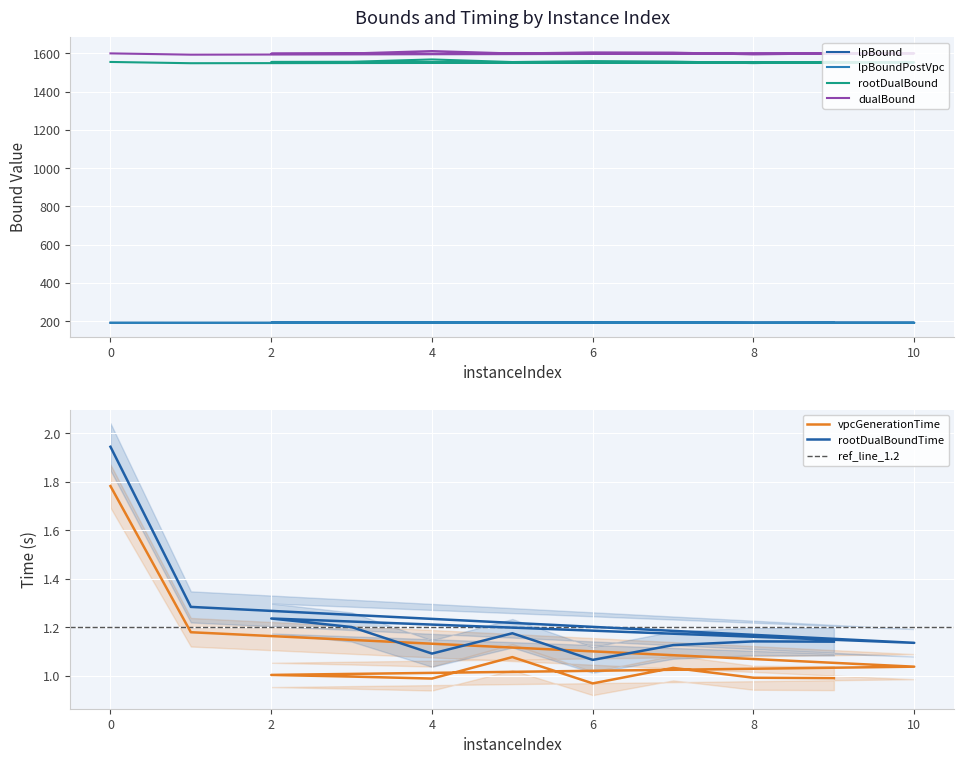

What is the difference between the maximum and second lowest values in the rootDualBoundTime series?

0.9